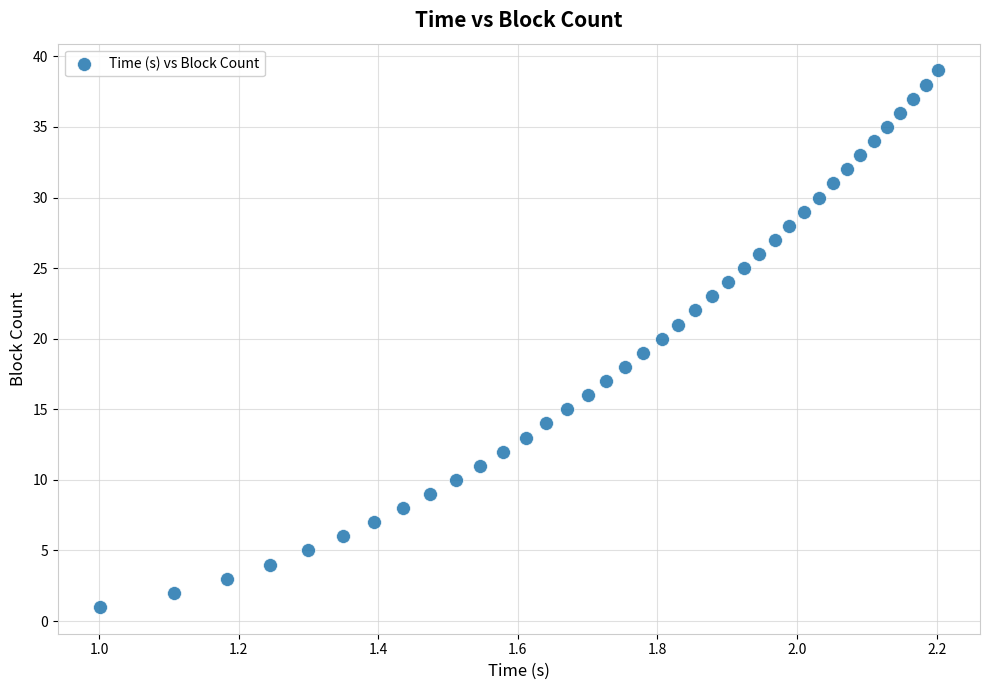

What is the range of Y values (max minus min)?

38